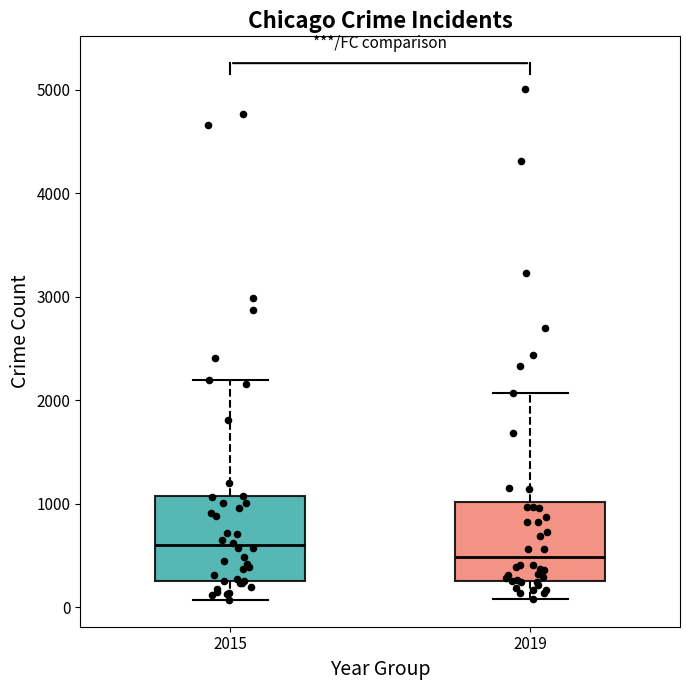

Reading left to right, transcribe this box plot: for each box, give where its median line is, the range the box spans, and where its two whiskers end, as read against the y-axis. The values are not printed on the chart, so give them approximately, as read against the axis.

2015: median 600, box 300 to 1100, whiskers 100 to 2200
2019: median 500, box 300 to 1000, whiskers 100 to 2100